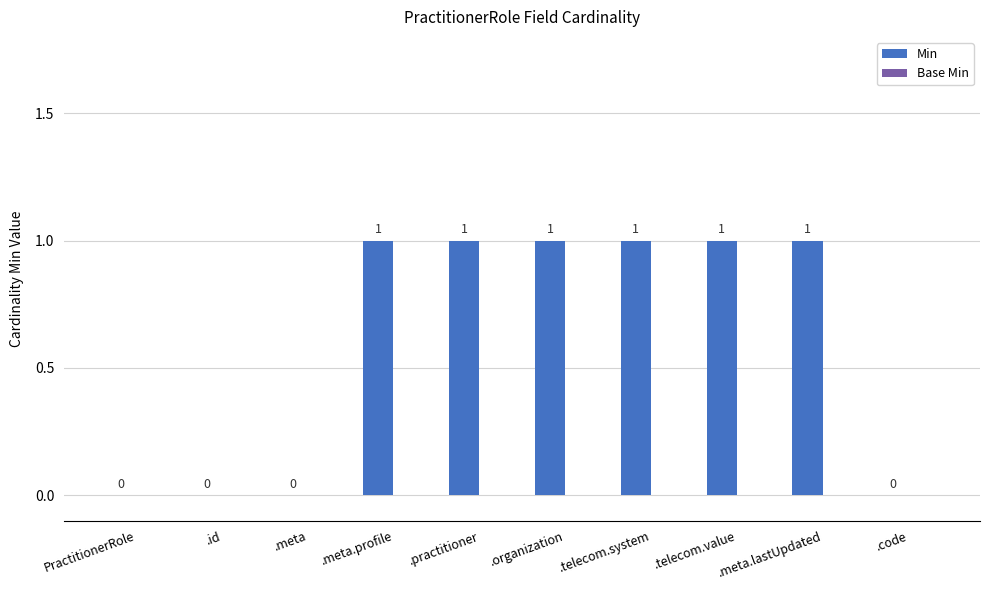

The value at .telecom.system is 1. True or false?

True